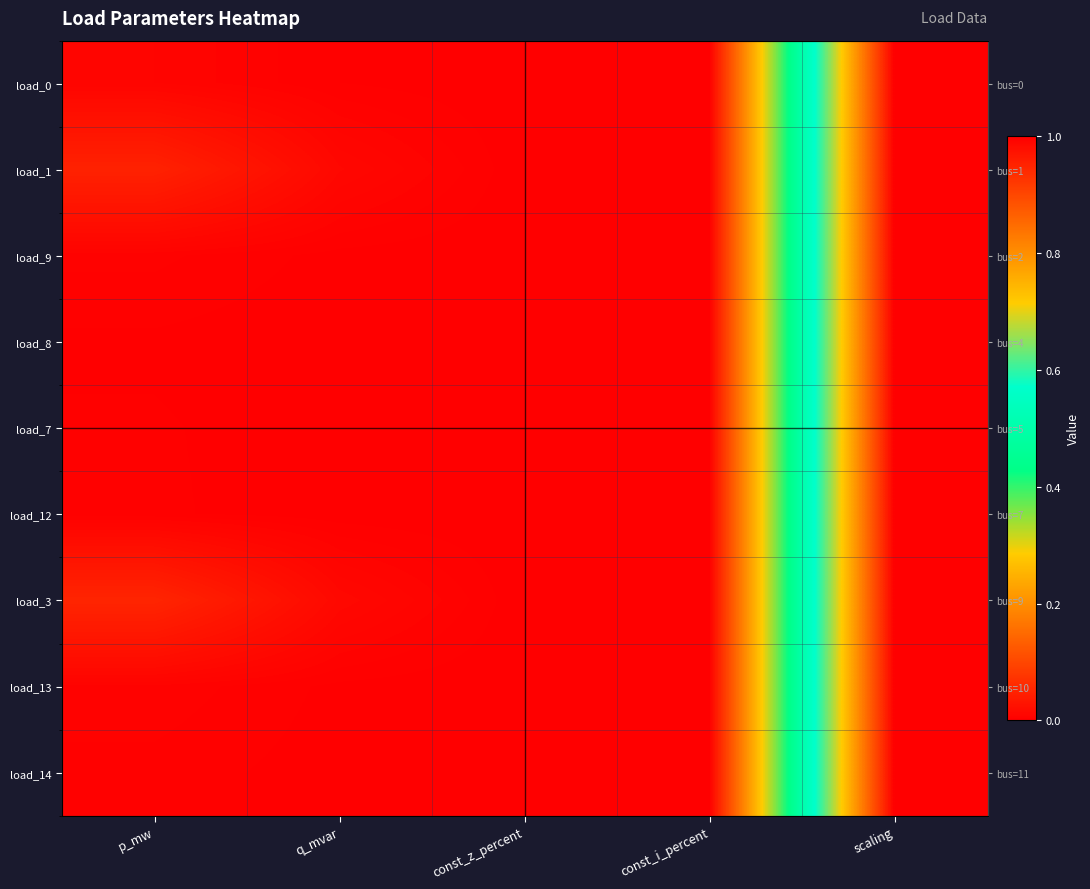

Is the value of load_9 at p_mw greater than the value of load_14 at p_mw?

Yes